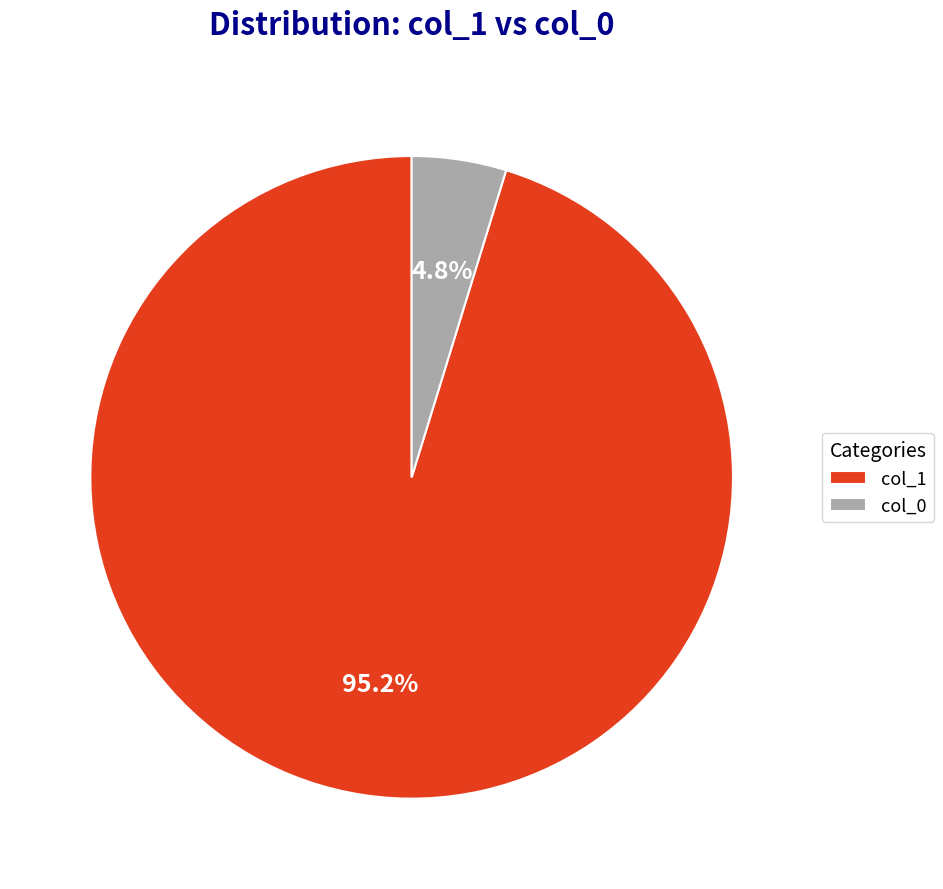

Which category has the smallest portion of the pie?

col_0